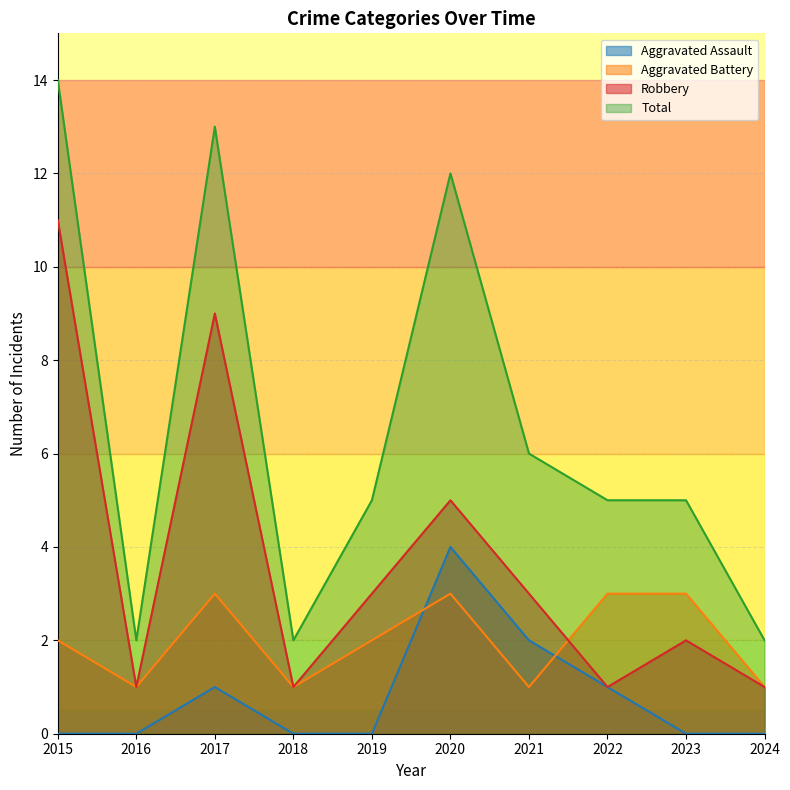

What are all the series names shown in the legend?

Aggravated Assault, Aggravated Battery, Robbery, Total